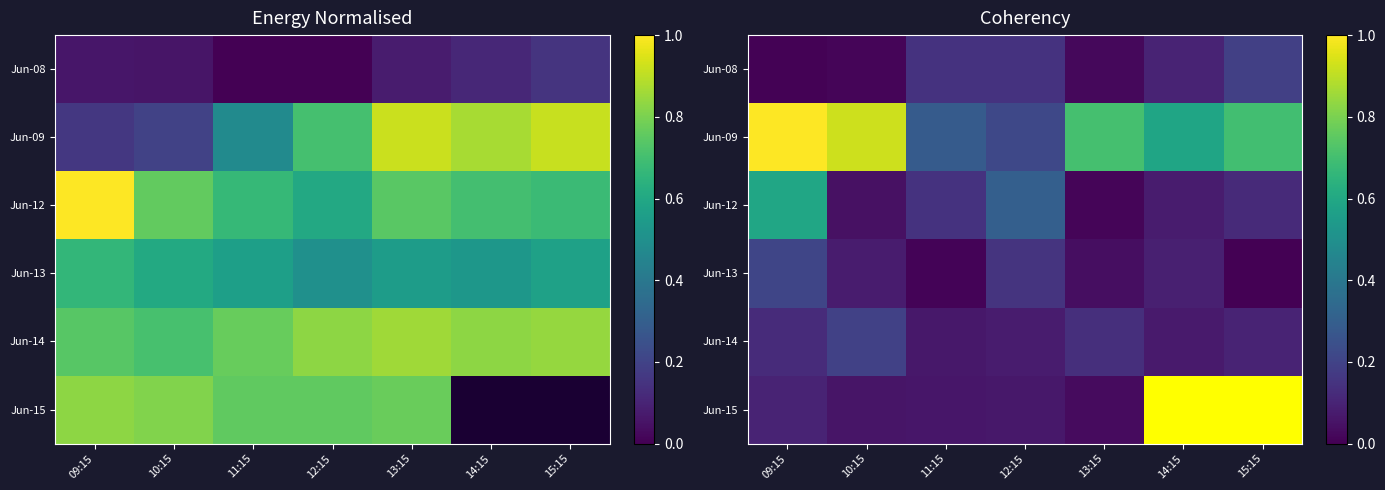

True or false: Jun-09 has a value of 0.3 at 12:15.

False